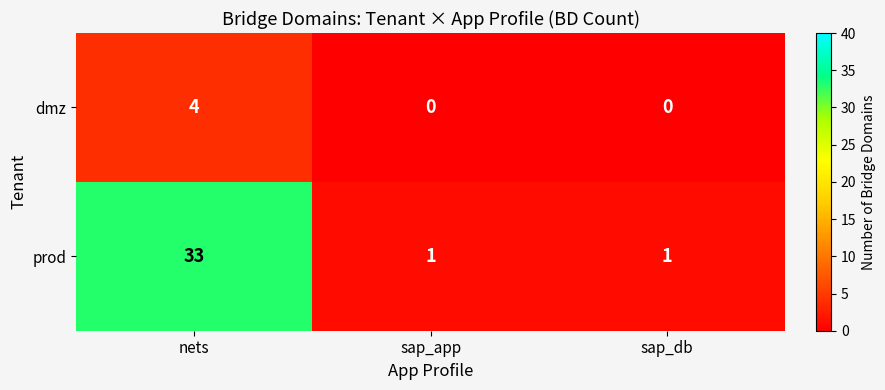

The value of prod at sap_db is 1. True or false?

True